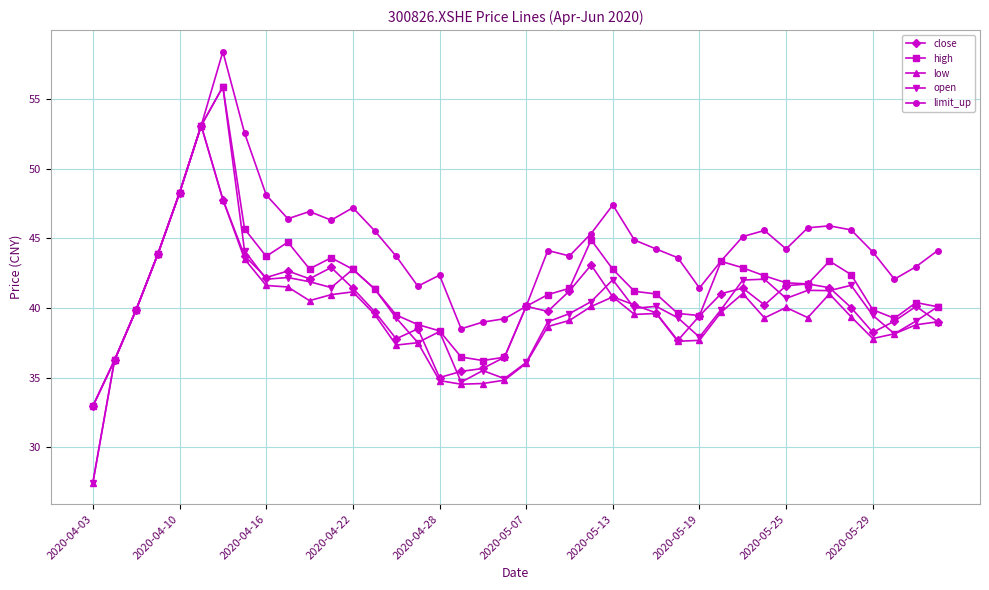

What are all the series names shown in the legend?

close, high, low, open, limit_up